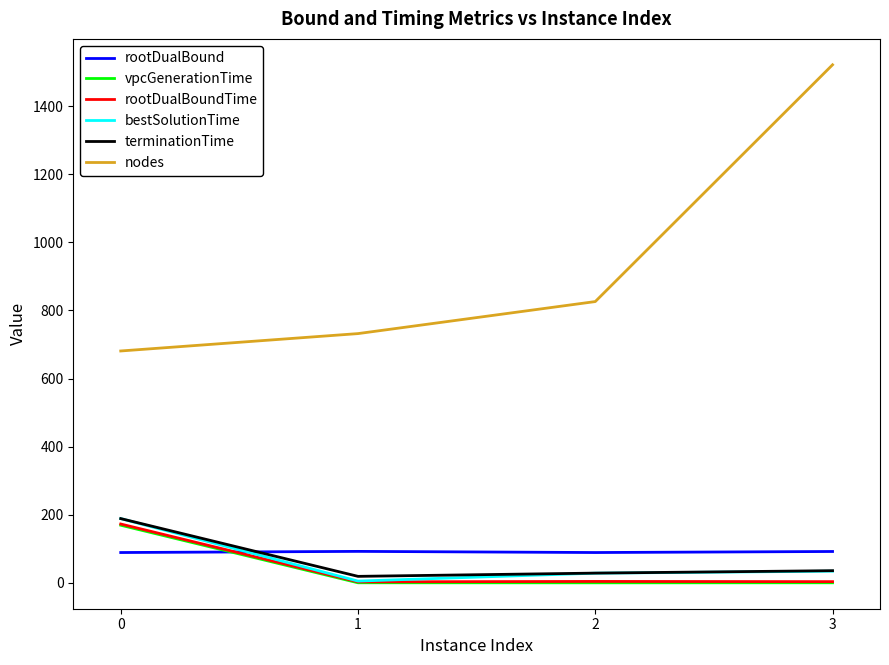

At which category is the sum across all series the highest?

3